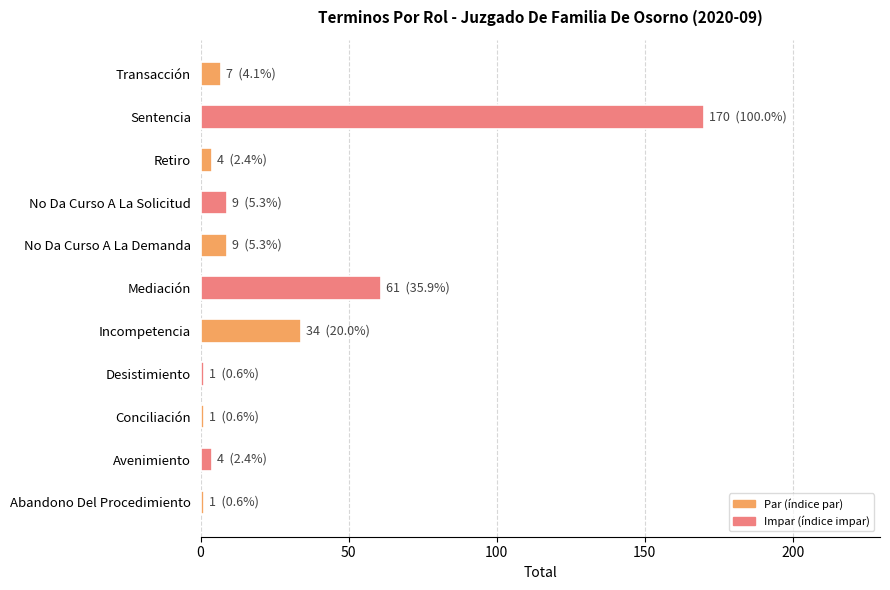

How many series are shown in this chart?

1